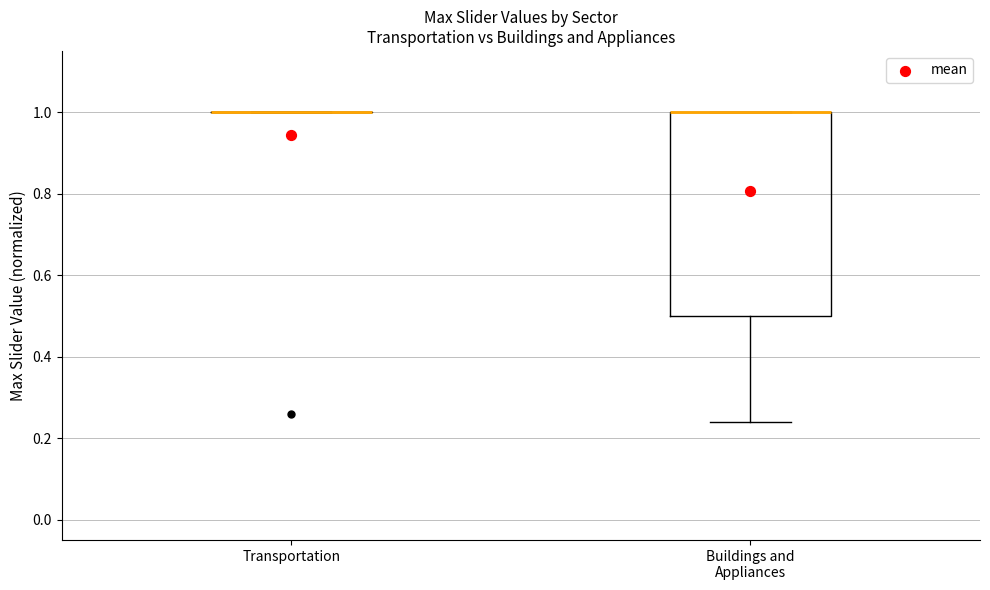

Where is the lower edge of the box for Buildings and Appliances on the y-axis? The values are not printed on the chart, so give them approximately, as read against the axis.

0.50